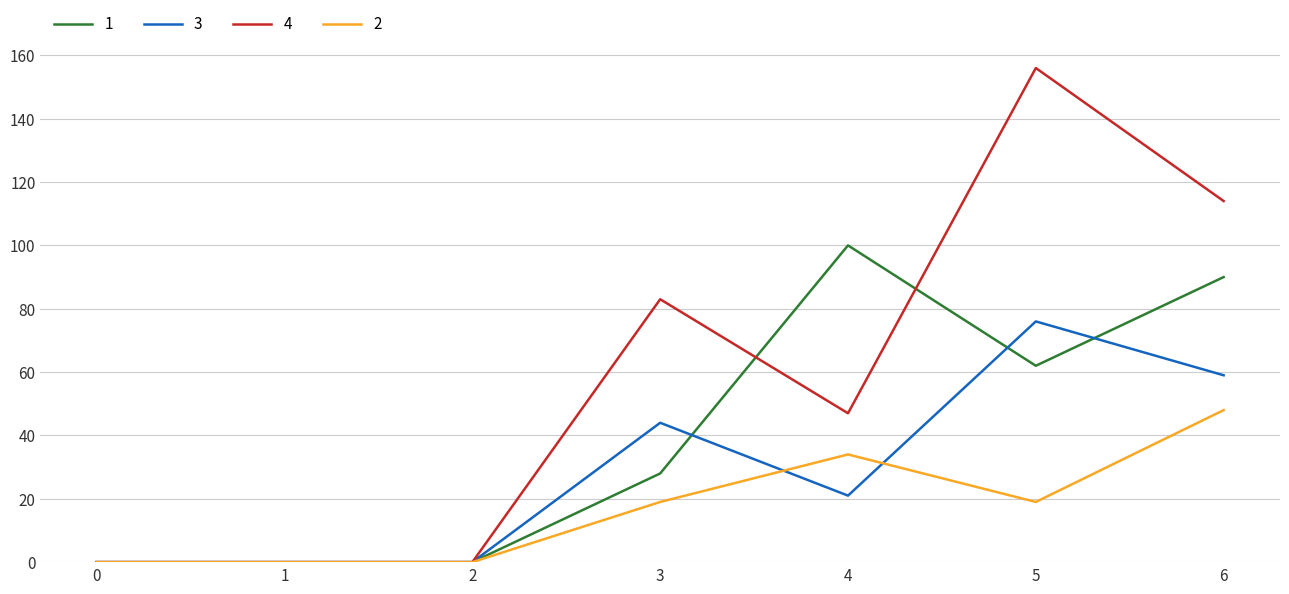

List the series in order of their overall mean, lowest first.

2, 3, 1, 4